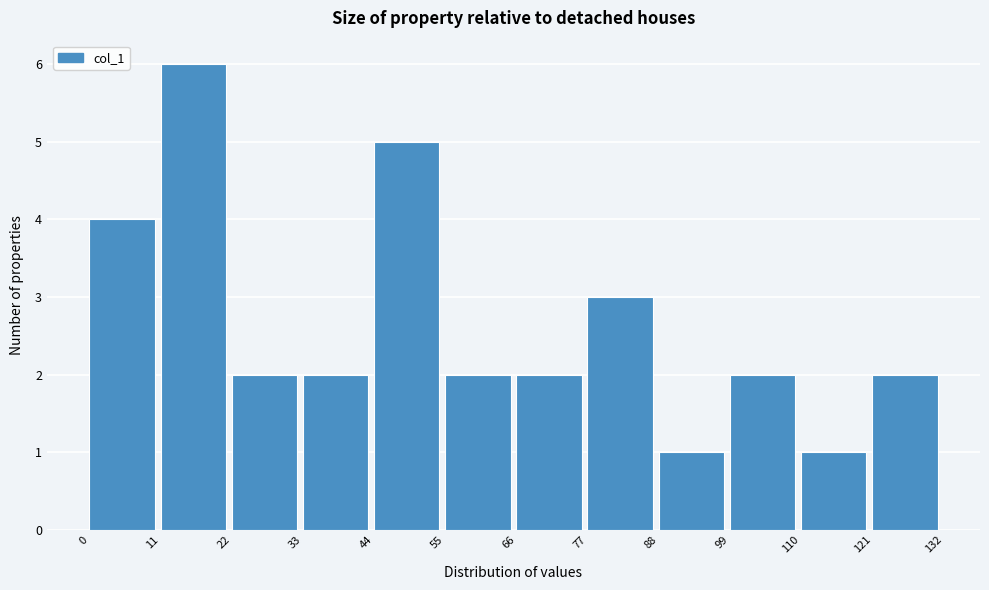

Reading left to right, transcribe this chart: for each bar, give the range it covers on the x-axis and its height. The values are not printed on the chart, so give them approximately, as read against the axis.

0 to 11: 4
11 to 22: 6
22 to 33: 2
33 to 44: 2
44 to 55: 5
55 to 66: 2
66 to 77: 2
77 to 88: 3
88 to 99: 1
99 to 110: 2
110 to 121: 1
121 to 132: 2